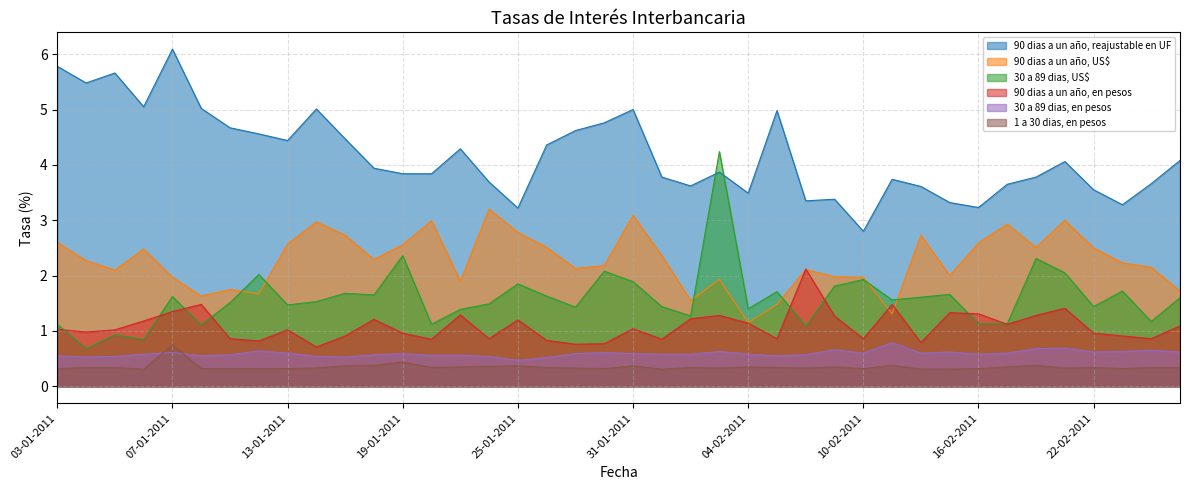

At which category does 90 dias a un año, US$ reach its first local valley?

05-01-2011